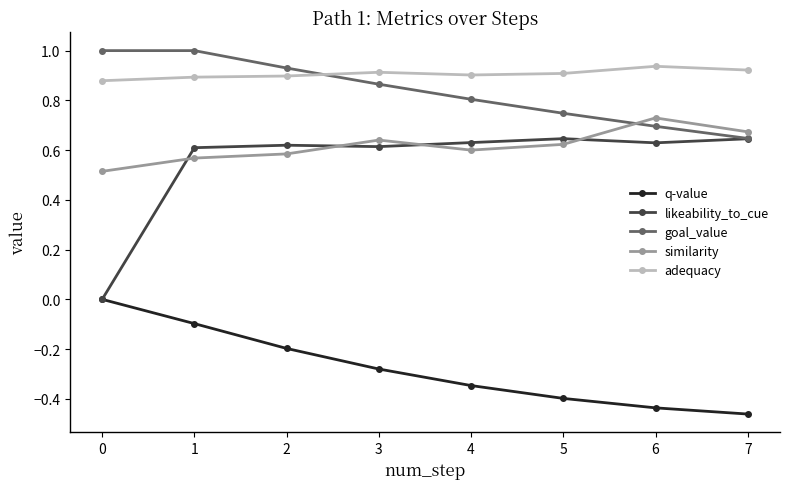

Which series changed the most between 0 and 4?

likeability_to_cue